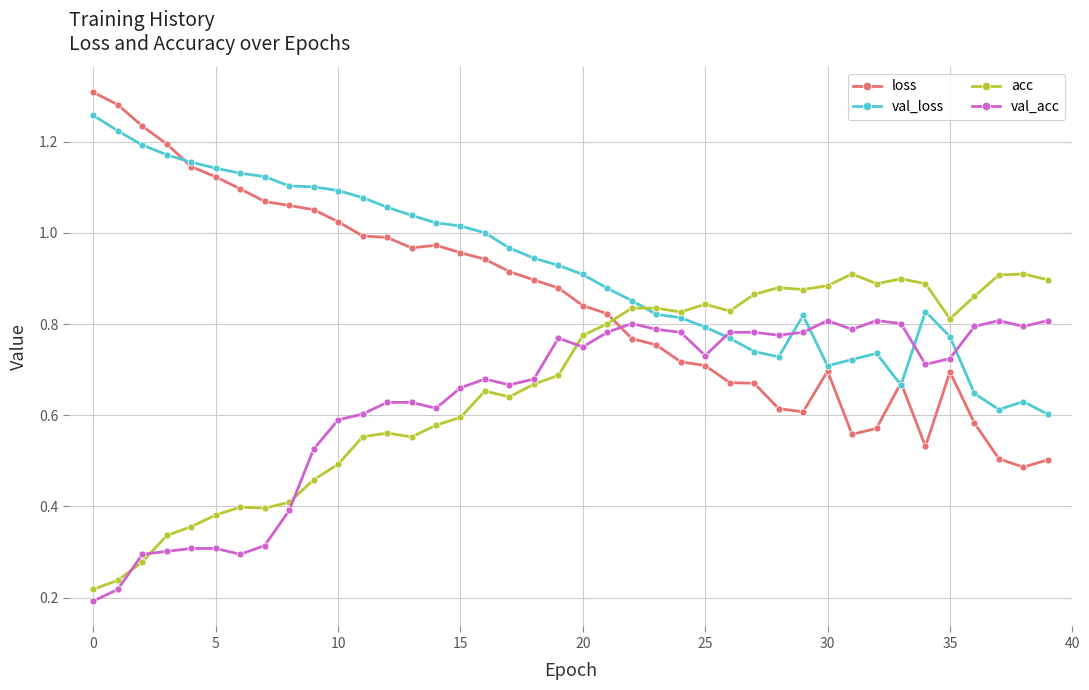

List the series in order of their peak value, lowest first.

val_acc, acc, val_loss, loss